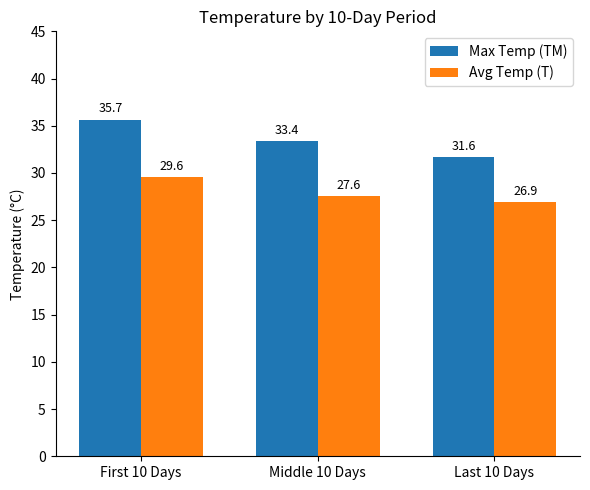

At which label does Avg Temp (T) first exceed 27?

First 10 Days